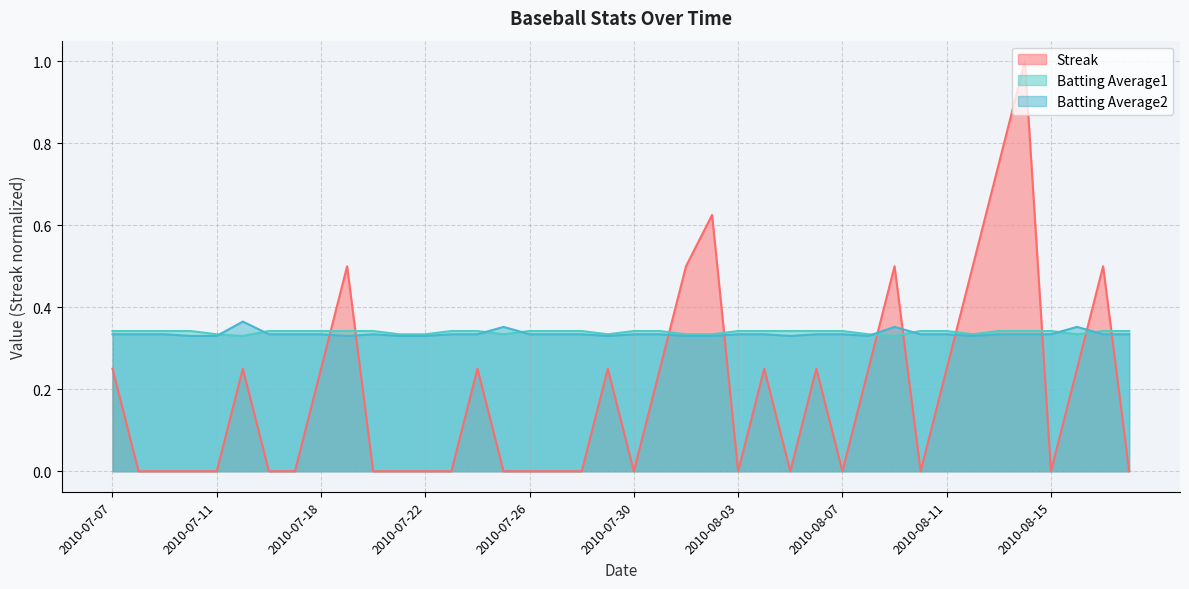

Which category has the highest value in the Streak series?

2010-08-14